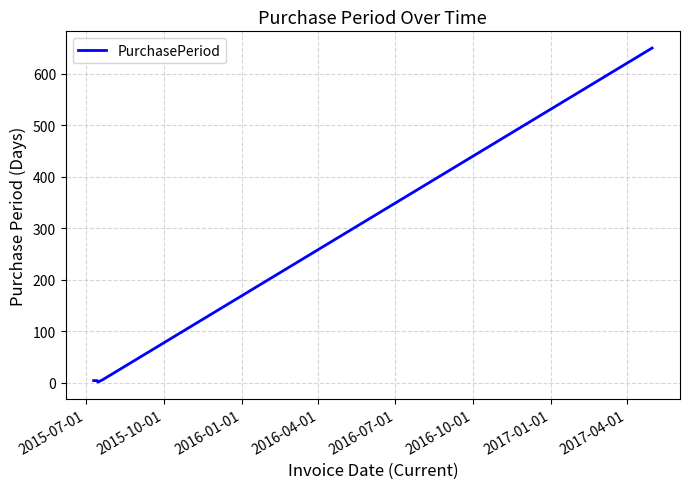

How many distinct data groups are displayed?

1